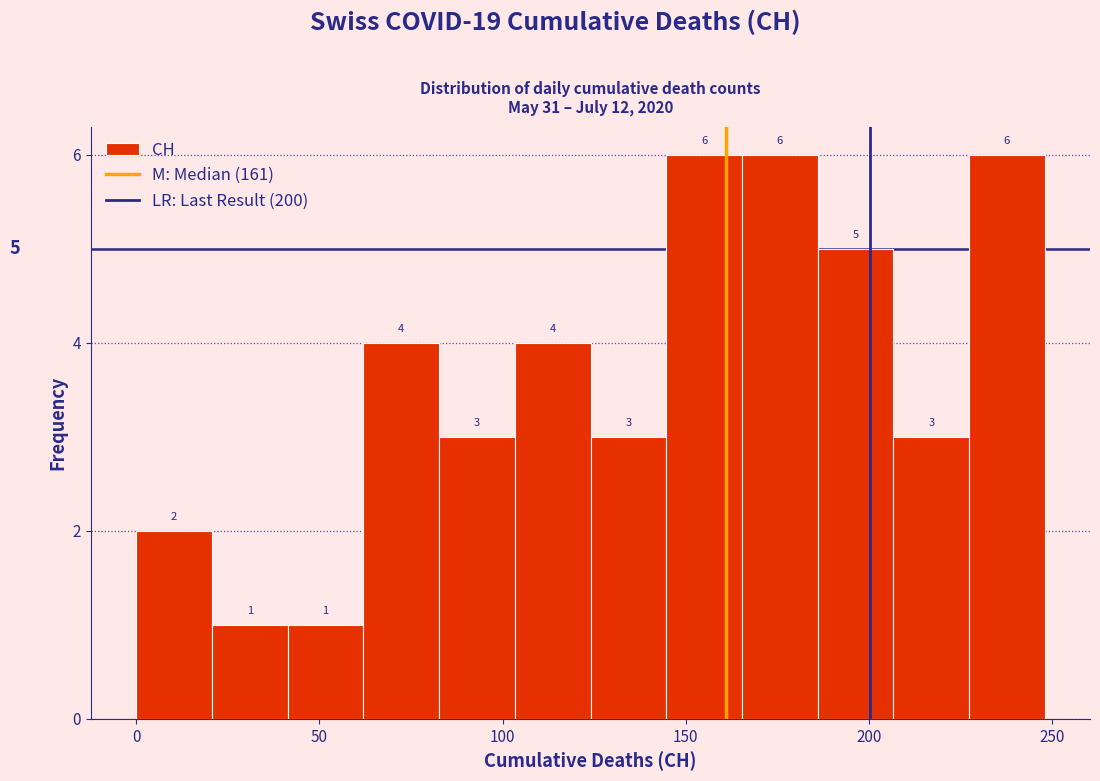

What is the height of the bar covering 185 to 205 on the x-axis? The bar edges are not printed on the chart, so give them approximately, as read against the axis.

5